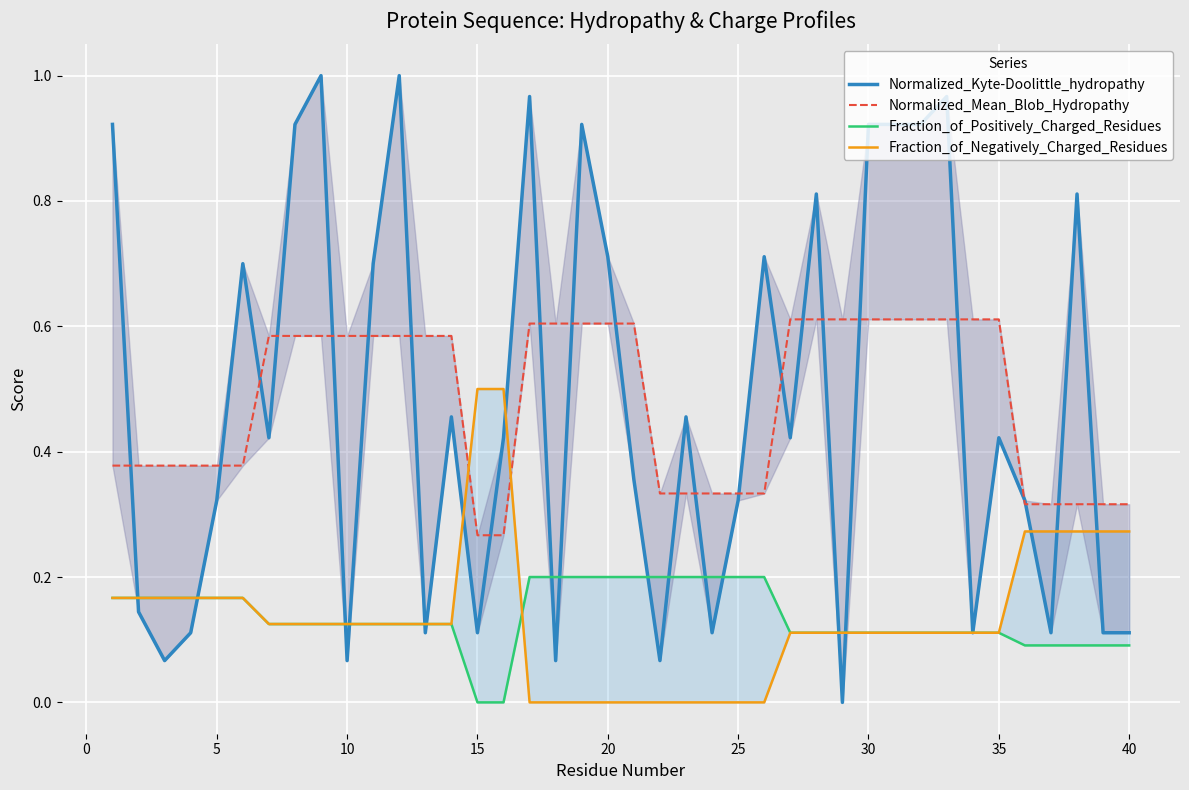

What is the maximum value for Fraction_of_Negatively_Charged_Residues?

0.5